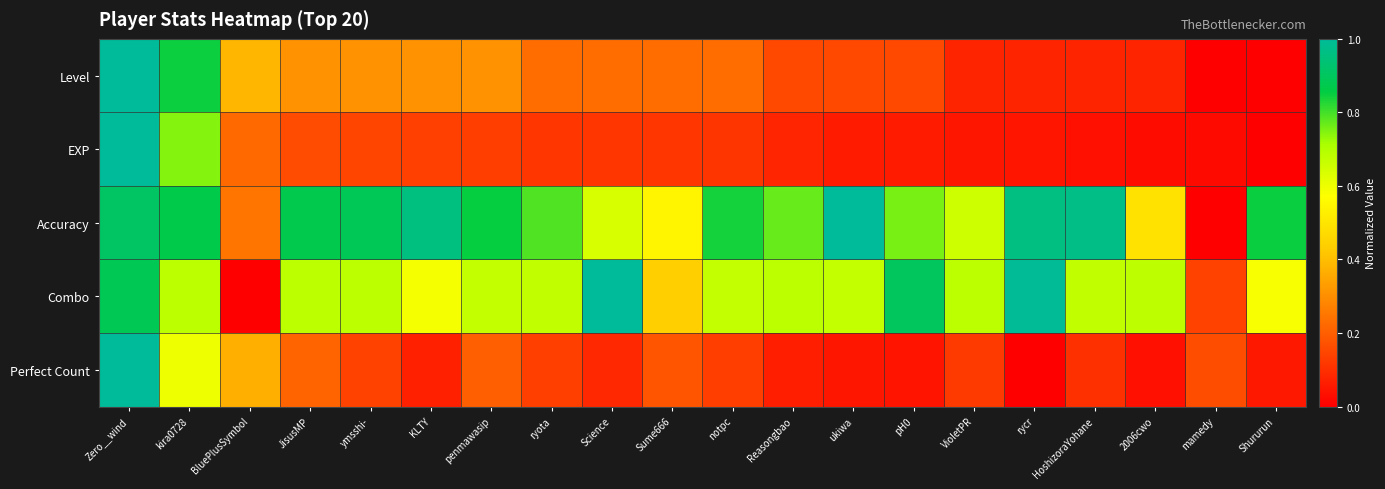

What is the total value across all series at HoshizoraYohane?

1.9